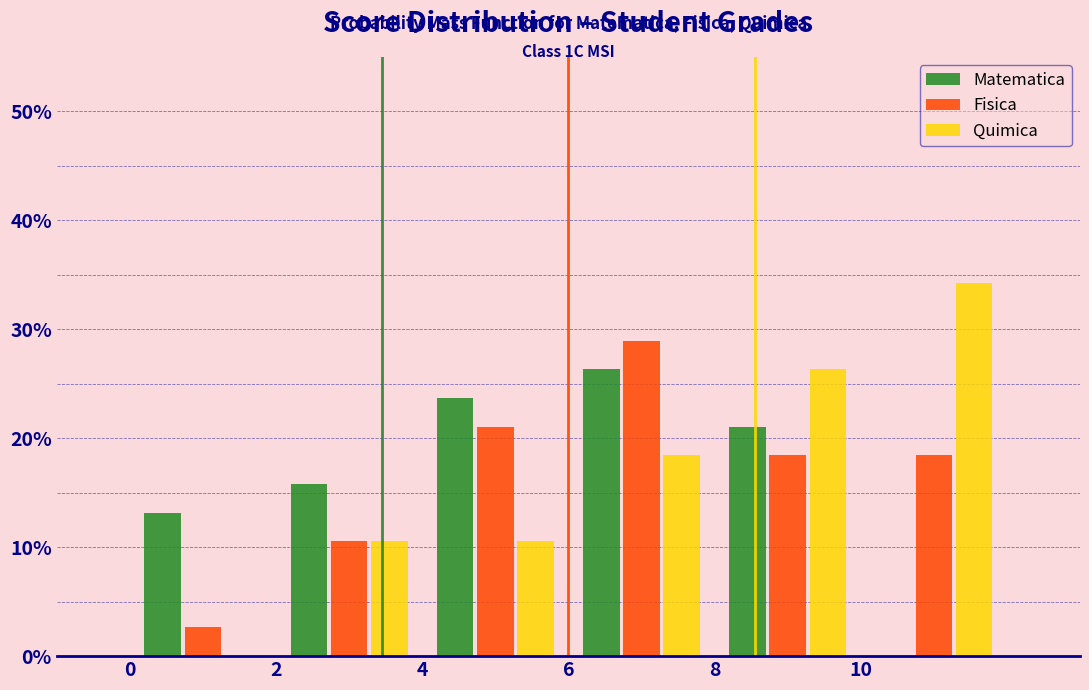

In the Quimica series, which range on the x-axis has the tallest bar?

10 to 12